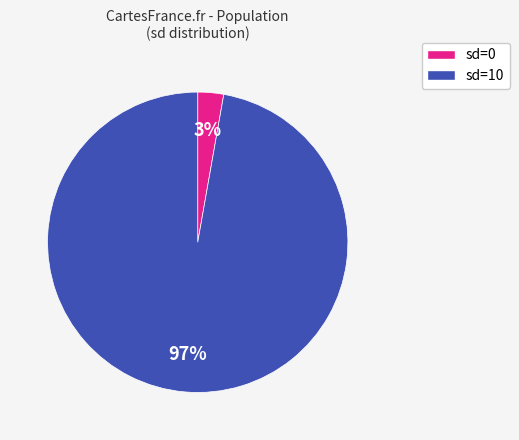

Is there any slice that represents more than half of the pie?

Yes